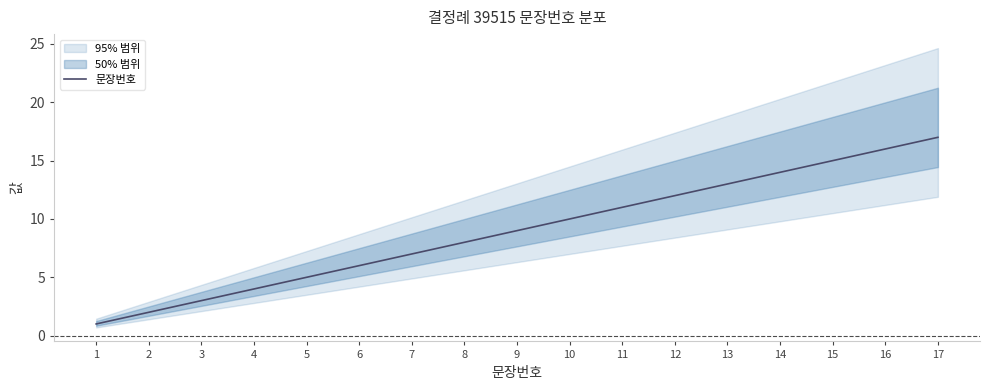

What is the sum of all values?

153